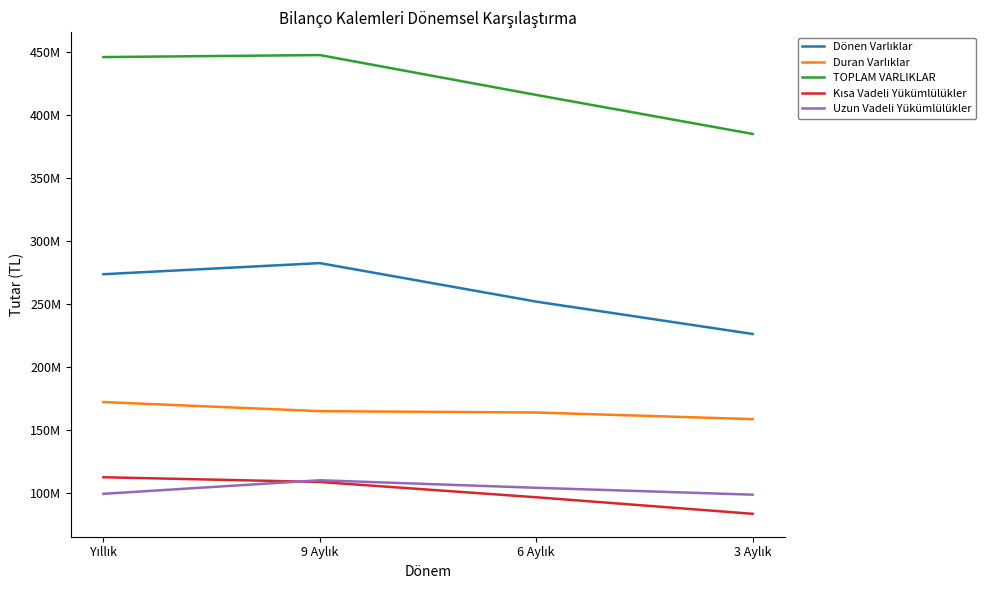

Does the chart have visible grid lines?

No